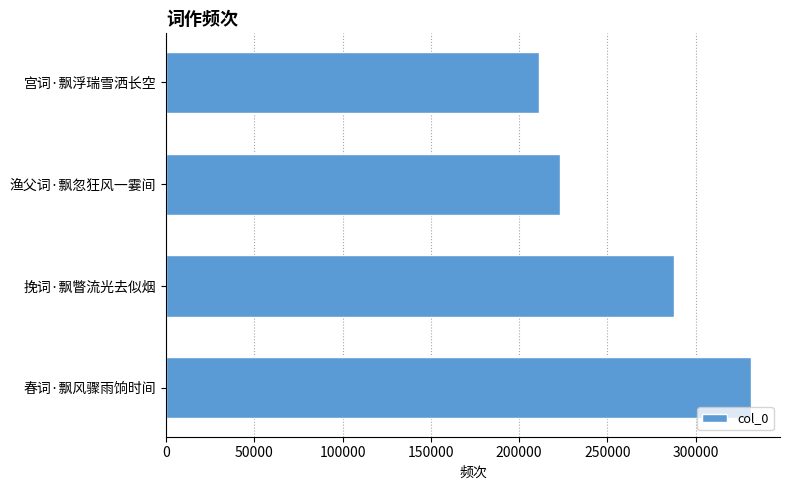

What is the ratio of the value at 挽词·飘瞥流光去似烟 to the value at 春词·飘风骤雨饷时间?

0.9